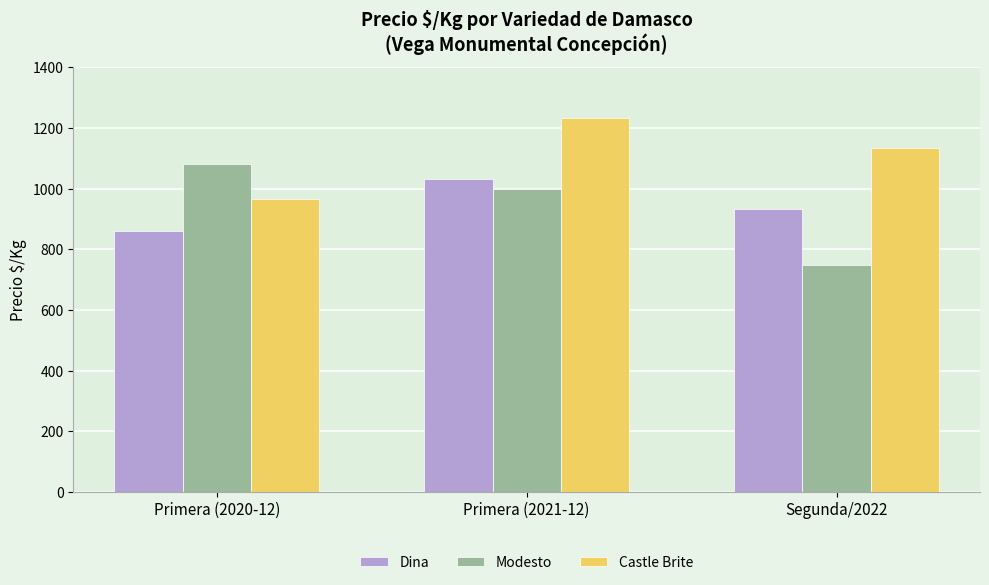

What is the sum of all Castle Brite values?

3333